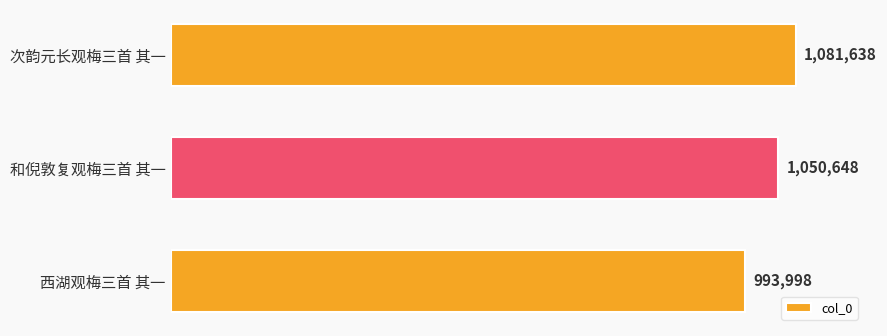

Does the chart contain any negative values?

No